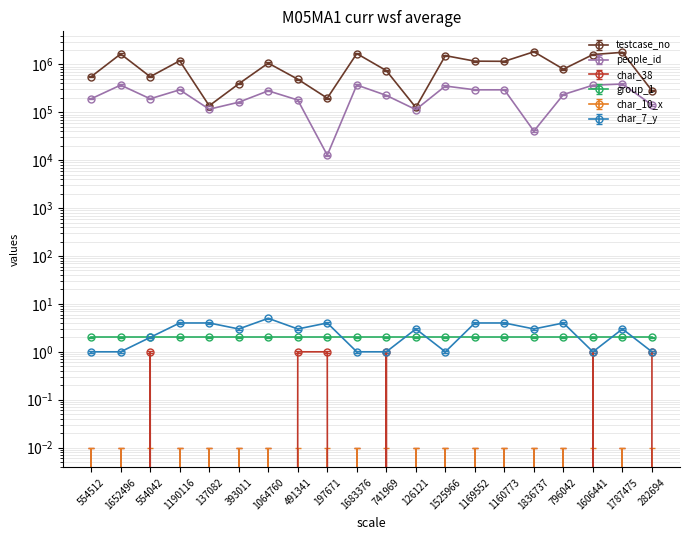

True or false: char_7_y and people_id intersect in this chart.

False